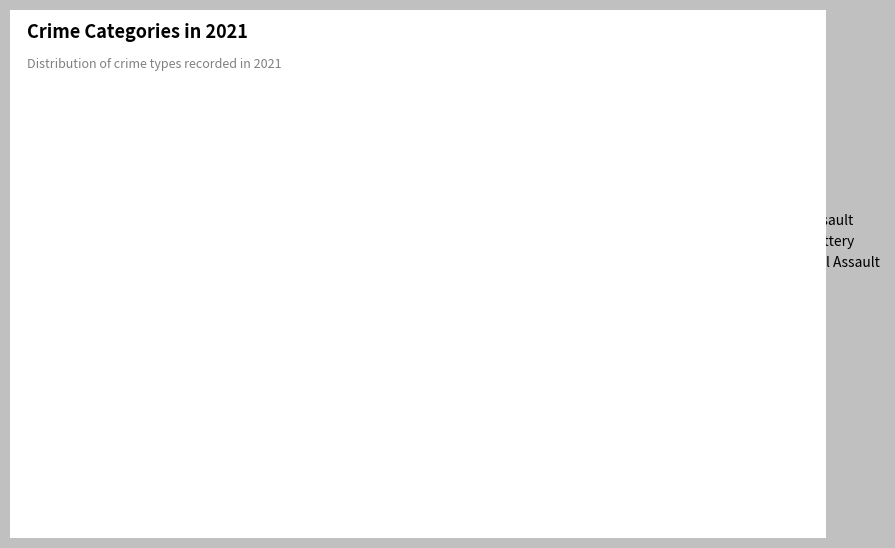

What is the largest slice in the pie chart?

Aggravated Assault